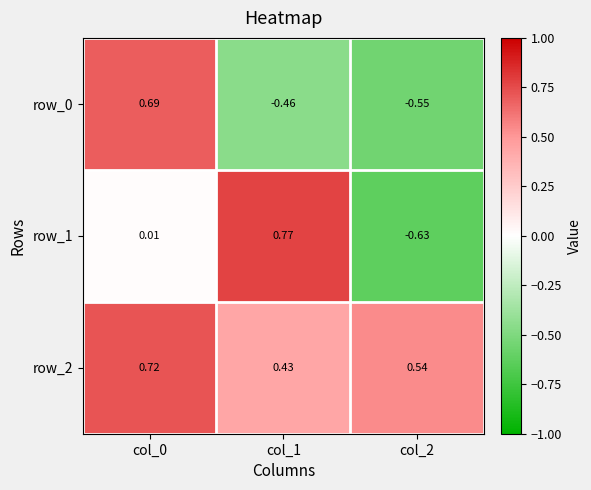

What is the sum of all row_1 values?

0.2